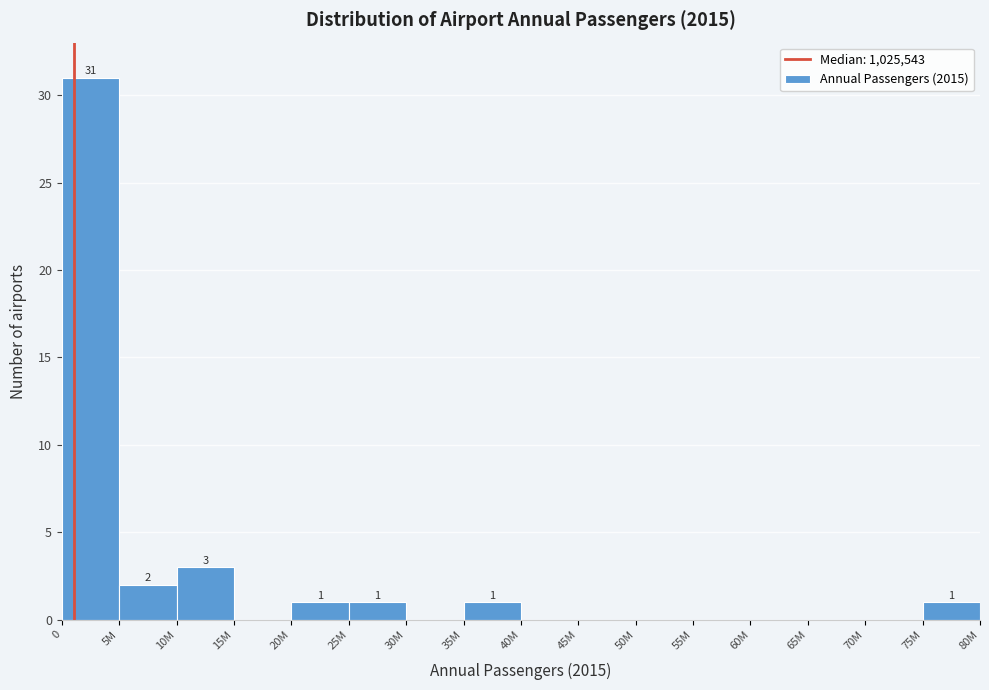

Reading left to right, transcribe all the data shown in this chart.

0=31	5M=2	10M=3	15M=0	20M=1	25M=1	30M=0	35M=1	40M=0	45M=0	50M=0	55M=0	60M=0	65M=0	70M=0	75M=1